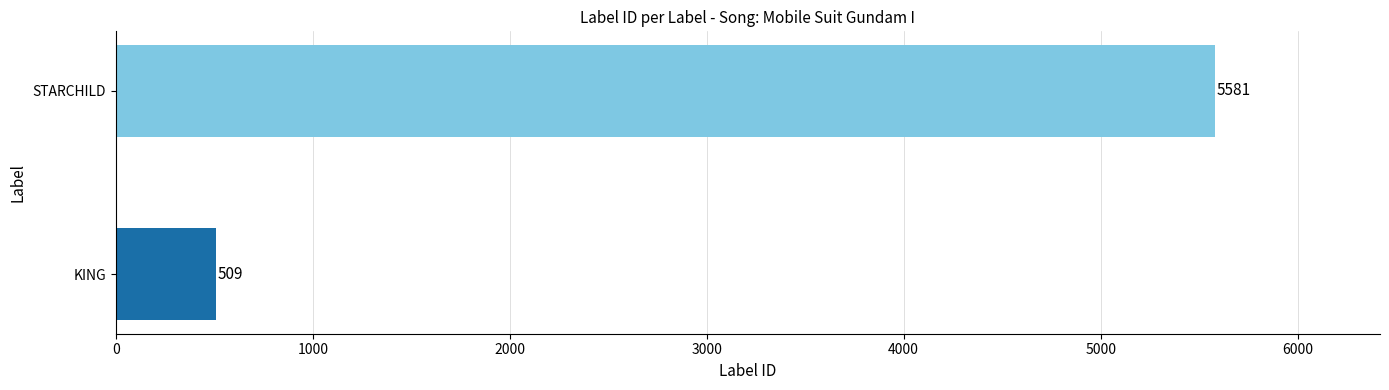

What is the difference between the maximum and minimum values?

5072